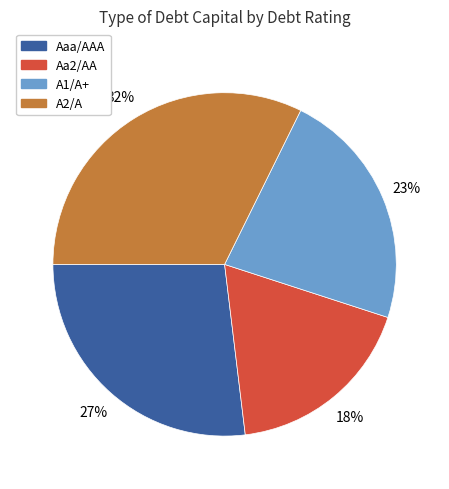

Do A2/A and Aaa/AAA together represent more than half of the pie?

Yes